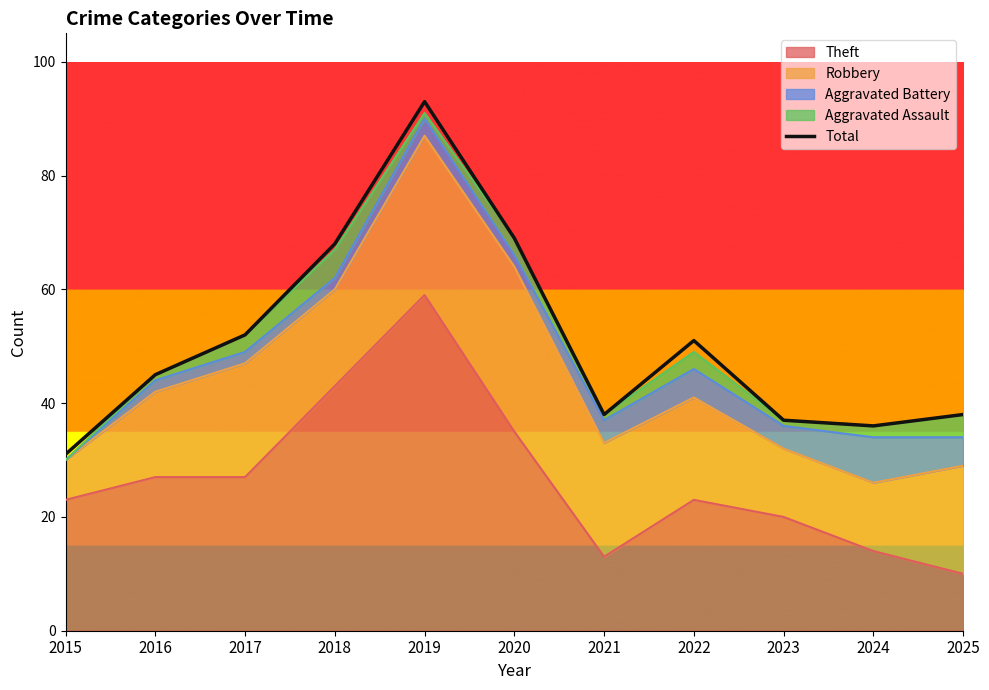

List the labels in order of value, smallest first.

2015, 2024, 2023, 2021, 2025, 2016, 2022, 2017, 2018, 2020, 2019